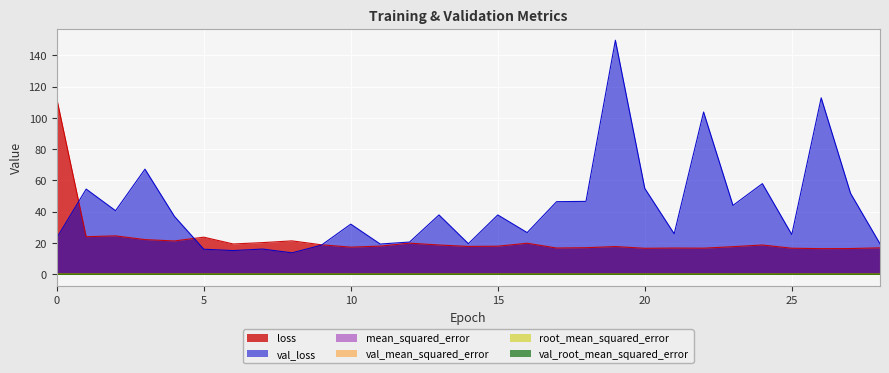

The val_loss series shows 25.8 at 21. True or false?

True